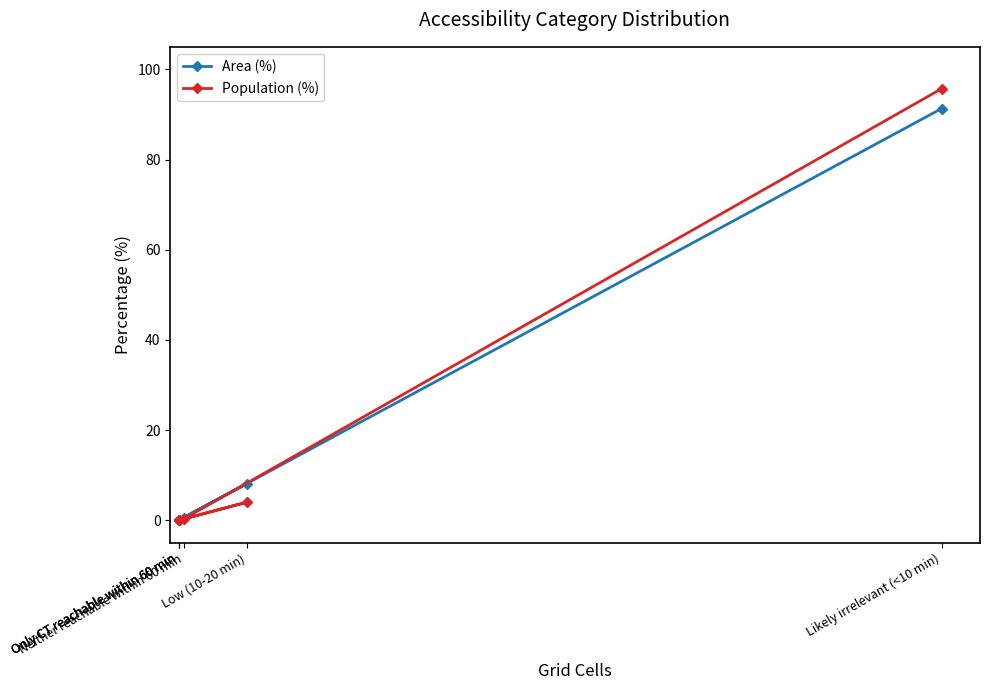

How many times do Population (%) and Area (%) cross each other?

1